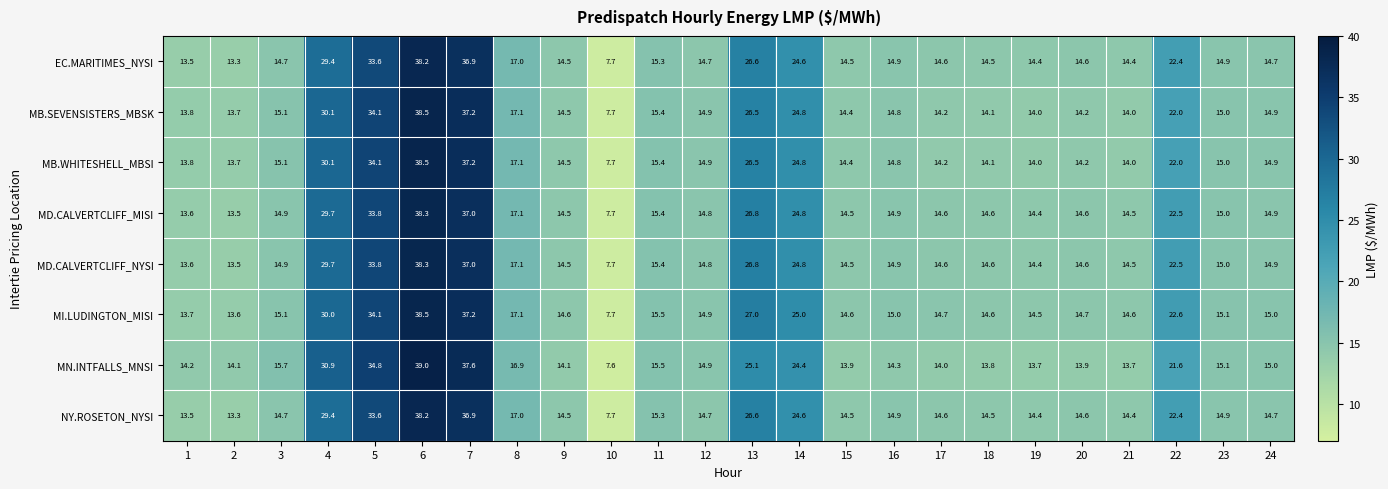

The MD.CALVERTCLIFF_NYSI series shows 14.9 at 16. True or false?

True